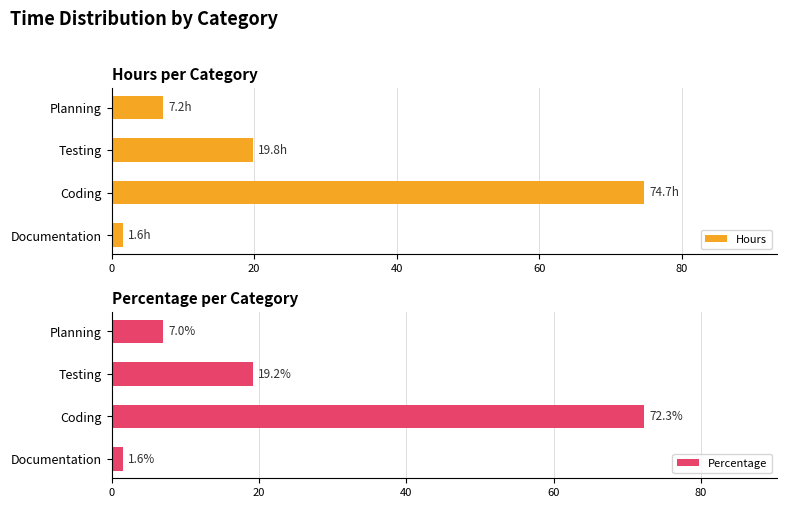

How many categories are shown in the chart?

4